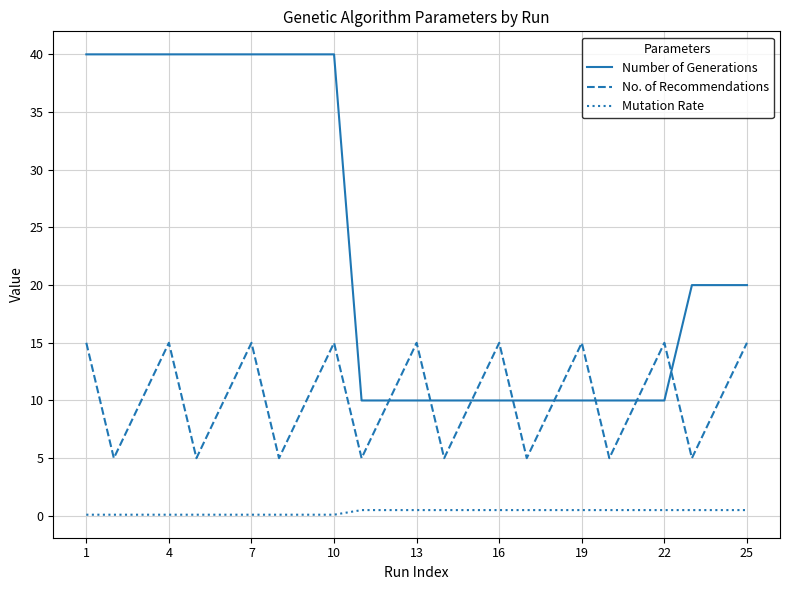

How many lines are shown in the chart?

3